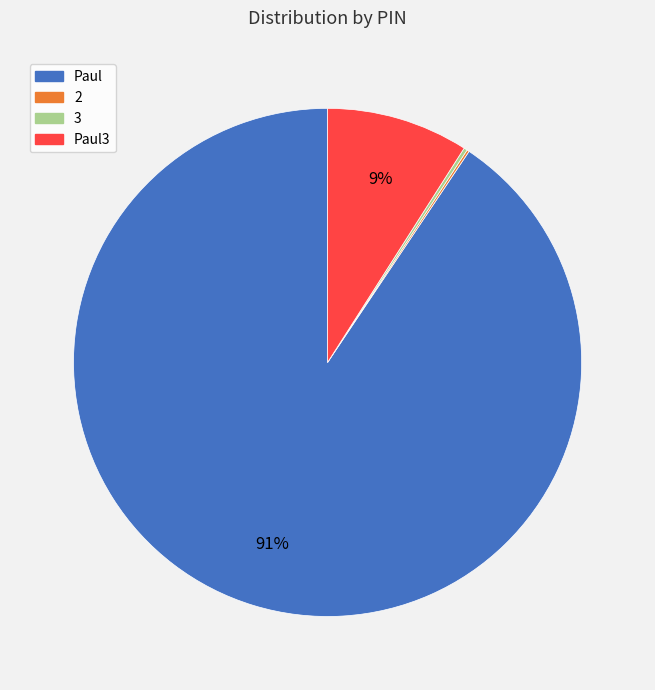

To the nearest percent, what is the average slice percentage?

25%